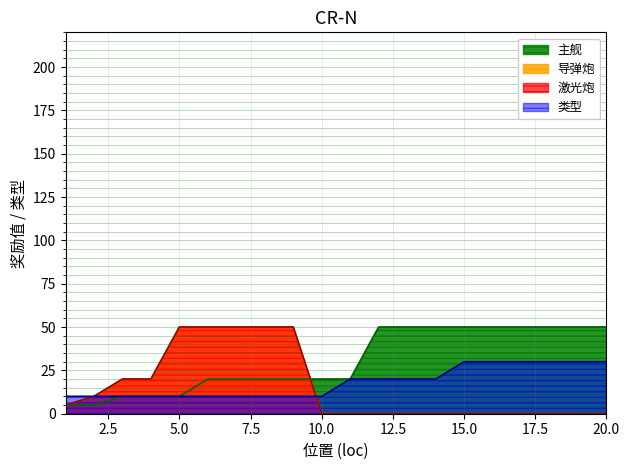

True or false: 激光炮 and 导弹炮 intersect in this chart.

False